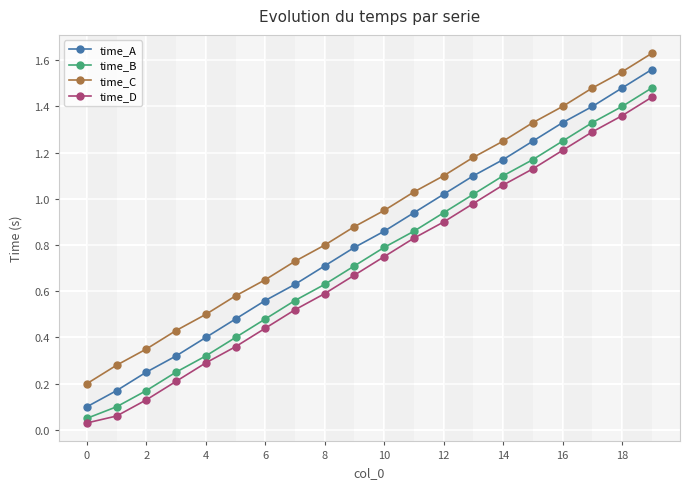

Which series has the largest total across all categories?

time_C